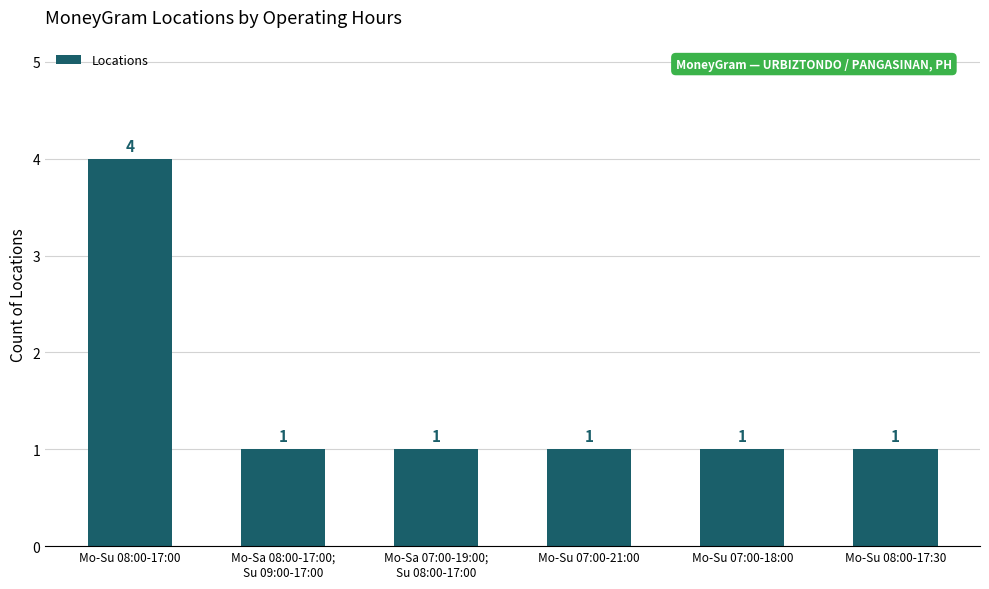

What is the change in value from Mo-Su 08:00-17:00 to Mo-Sa 08:00-17:00;
Su 09:00-17:00?

-3